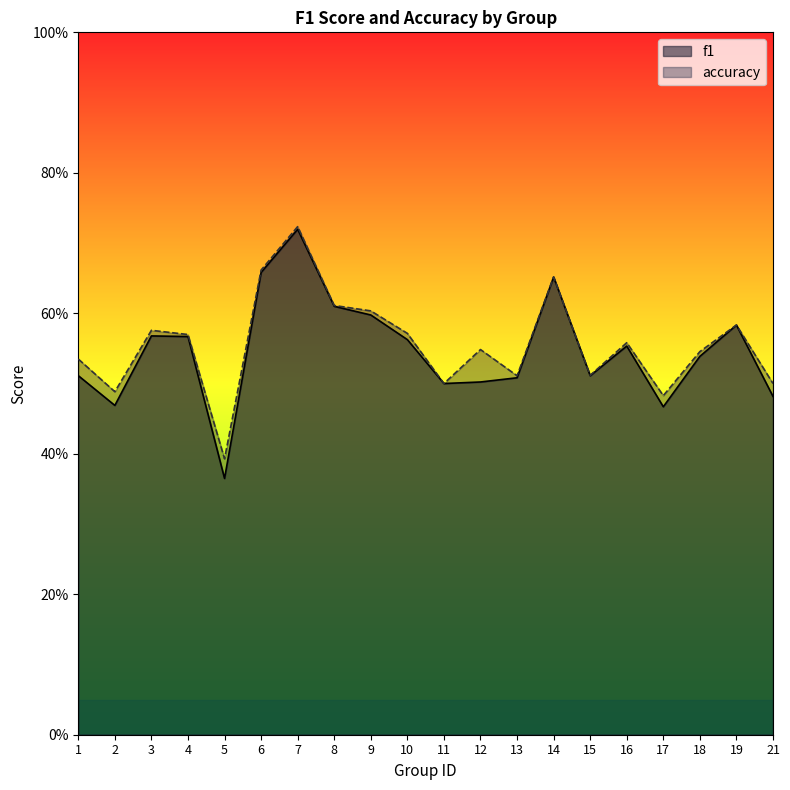

Reading right to left, transcribe all the data shown in this chart.

f1: 0.5	0.6	0.5	0.5	0.6	0.5	0.7	0.5	0.5	0.5	0.6	0.6	0.6	0.7	0.7	0.4	0.6	0.6	0.5	0.5
accuracy: 0.5	0.6	0.5	0.5	0.6	0.5	0.7	0.5	0.5	0.5	0.6	0.6	0.6	0.7	0.7	0.4	0.6	0.6	0.5	0.5